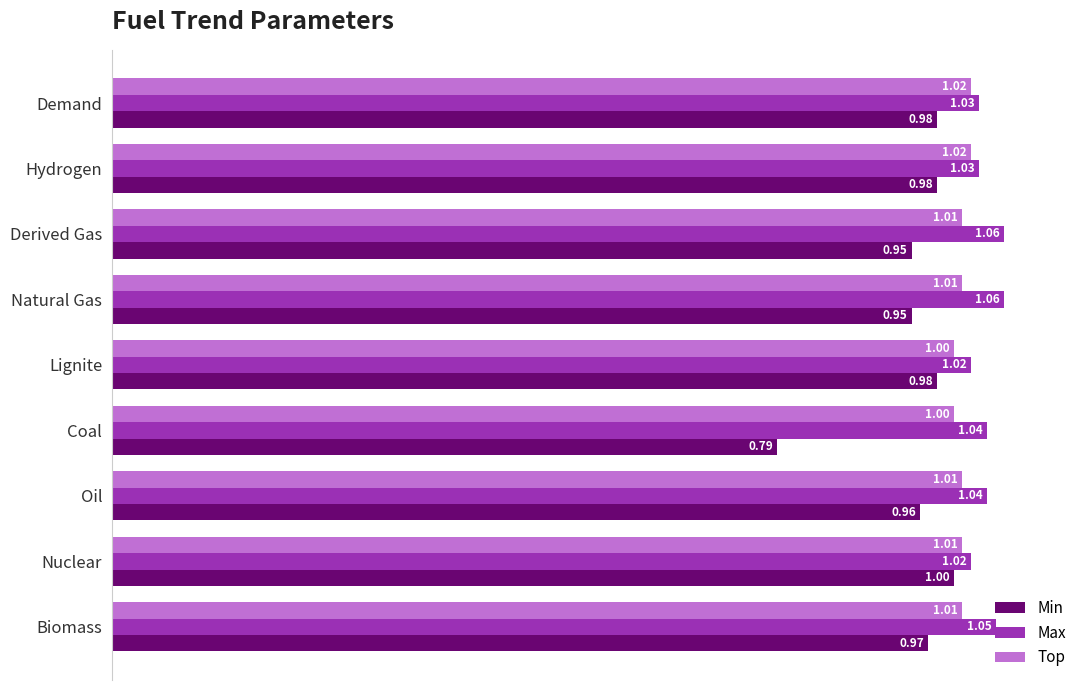

What is the minimum value for Top?

1.0